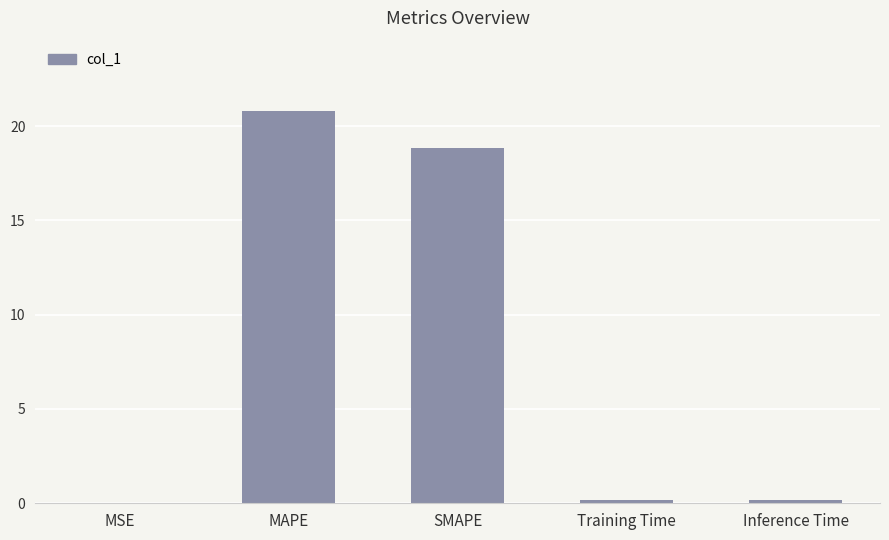

At which label is the value closest to 10?

SMAPE